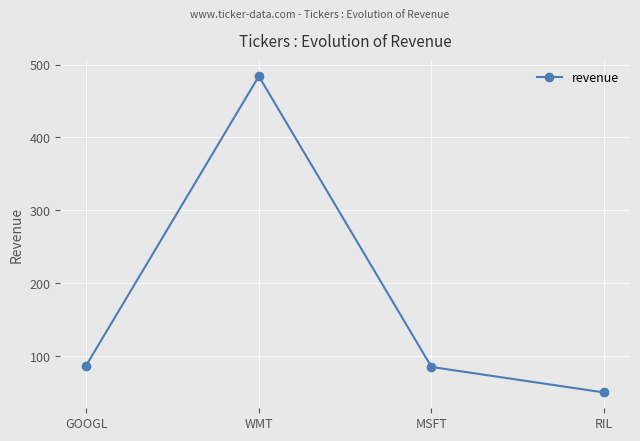

Which category has the lowest value across all series?

RIL